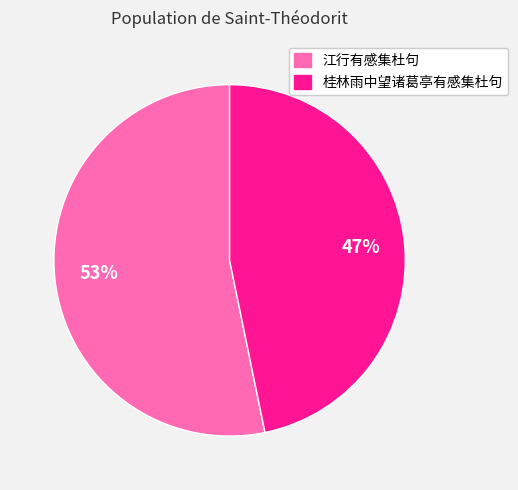

Which has a higher value, 江行有感集杜句 or 桂林雨中望诸葛亭有感集杜句?

江行有感集杜句